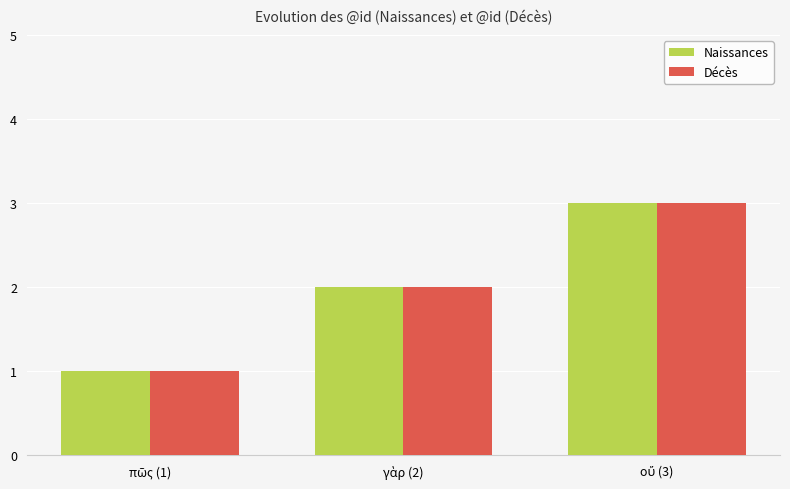

How many groups of bars are there?

3